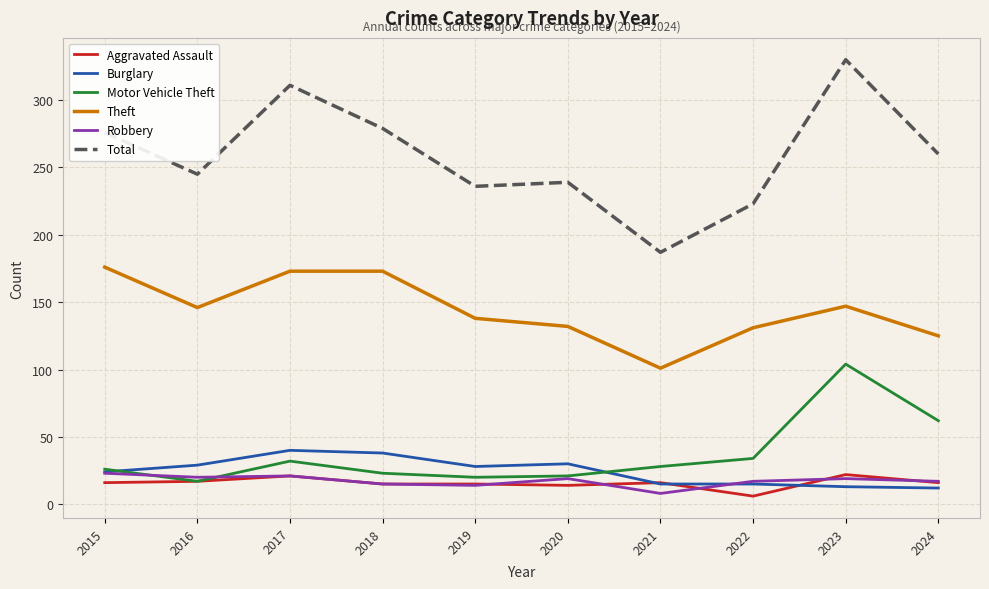

Rank the series at 2023 from lowest to highest value.

Burglary, Robbery, Aggravated Assault, Motor Vehicle Theft, Theft, Total